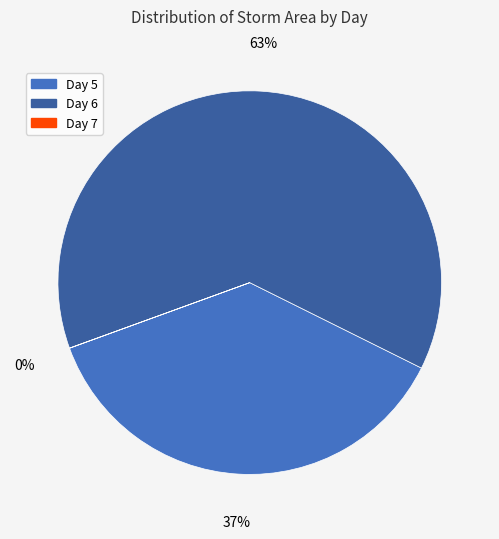

Is it true that 37% is 27% of the pie?

False